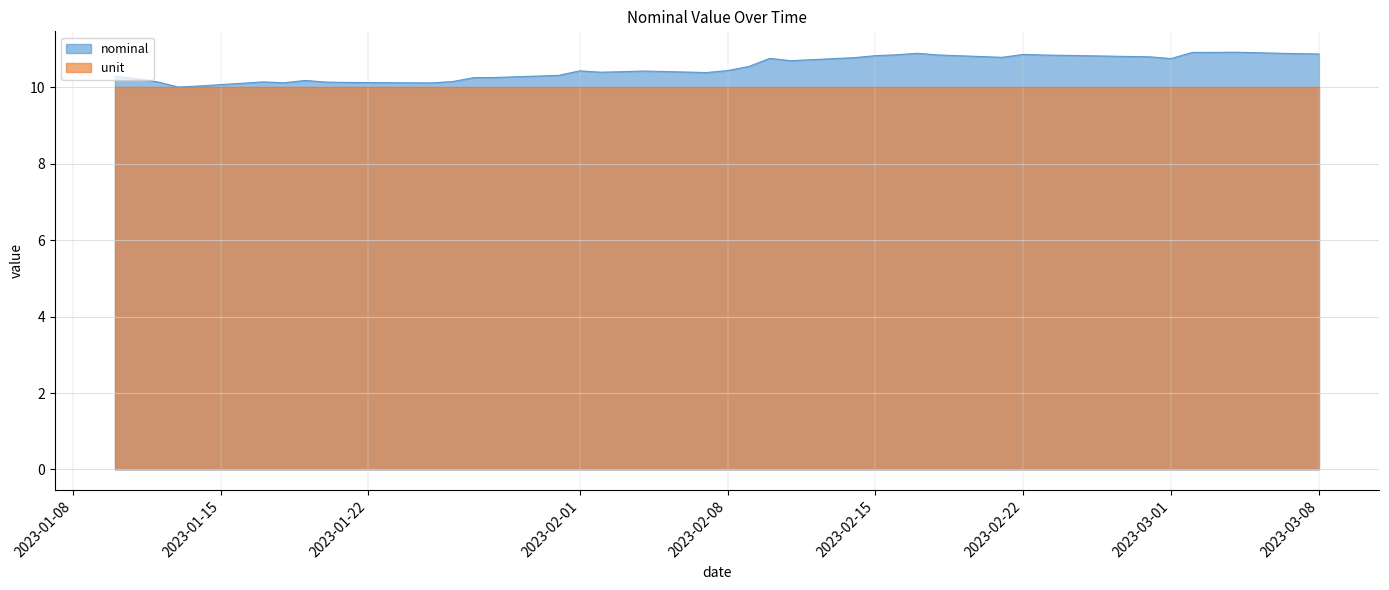

How many points are higher than both their immediate neighbors (excluding endpoints)?

8